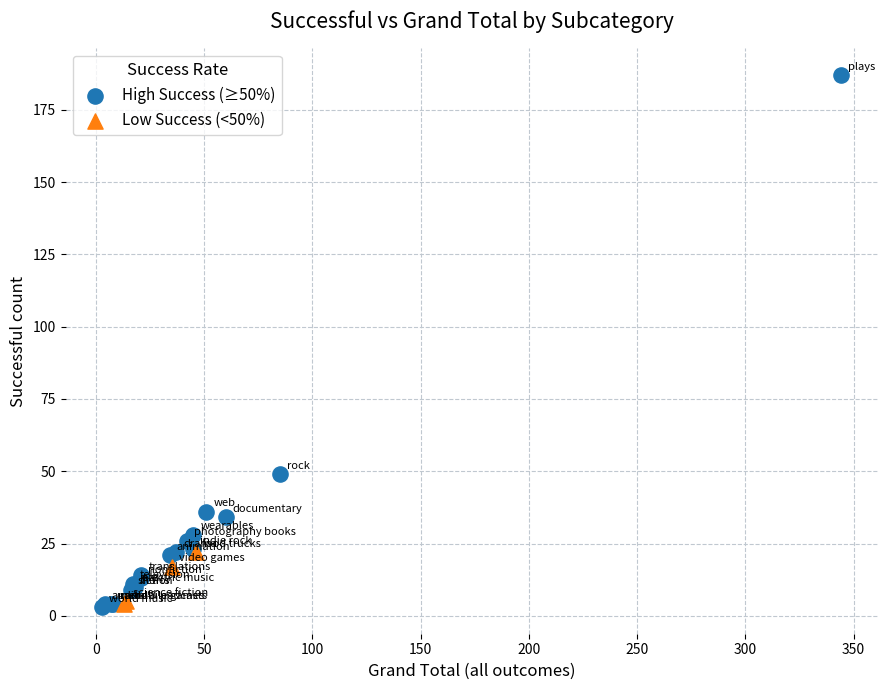

Which series has the widest spread of Y values?

High Success (≥50%)